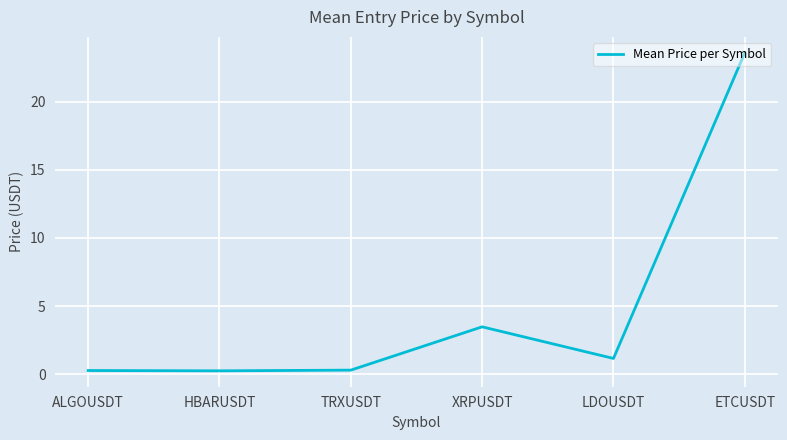

Reading right to left, transcribe all the data shown in this chart.

23.6	1.2	3.5	0.3	0.3	0.3